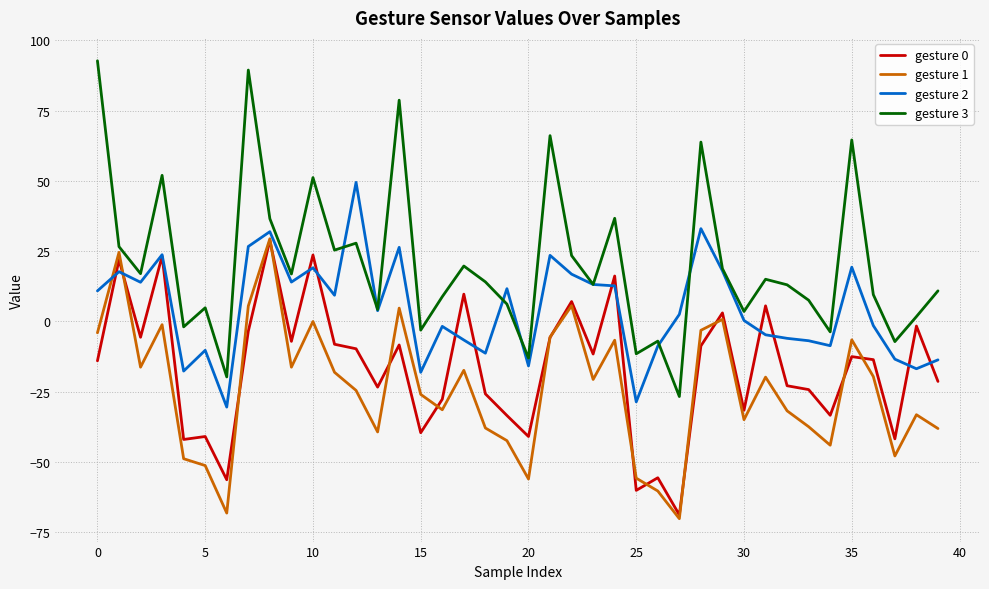

What is the maximum value for gesture 1?

29.4